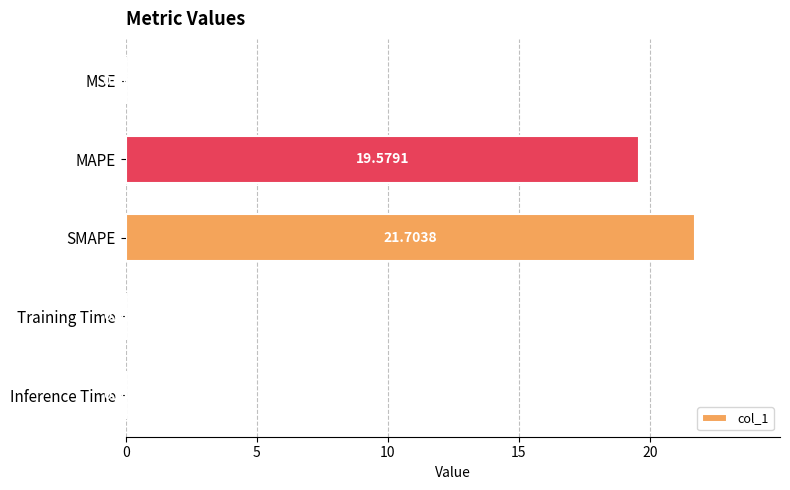

What is the change in value from MAPE to SMAPE?

+2.1